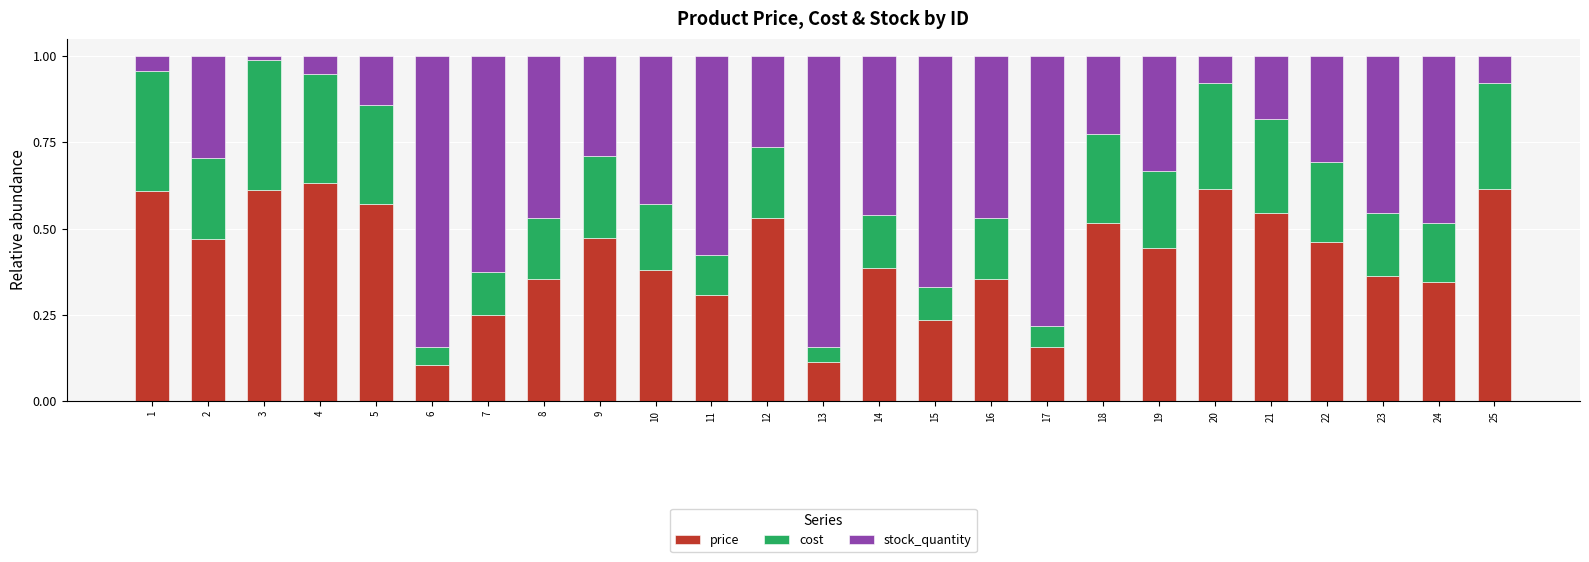

The price series shows 0.4 at 3. True or false?

False